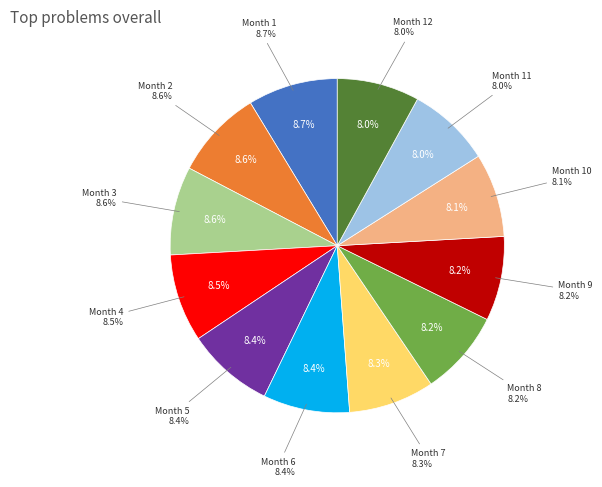

What percentage do Month 5 and Month 10 together represent?

16.5%